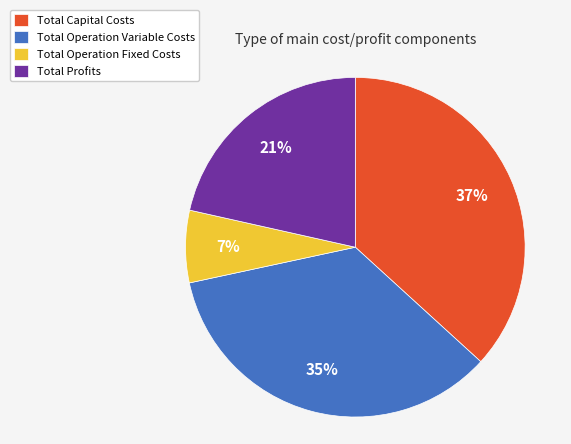

Approximately how many times larger is the value at Total Capital Costs compared to Total Operation Fixed Costs?

5.3